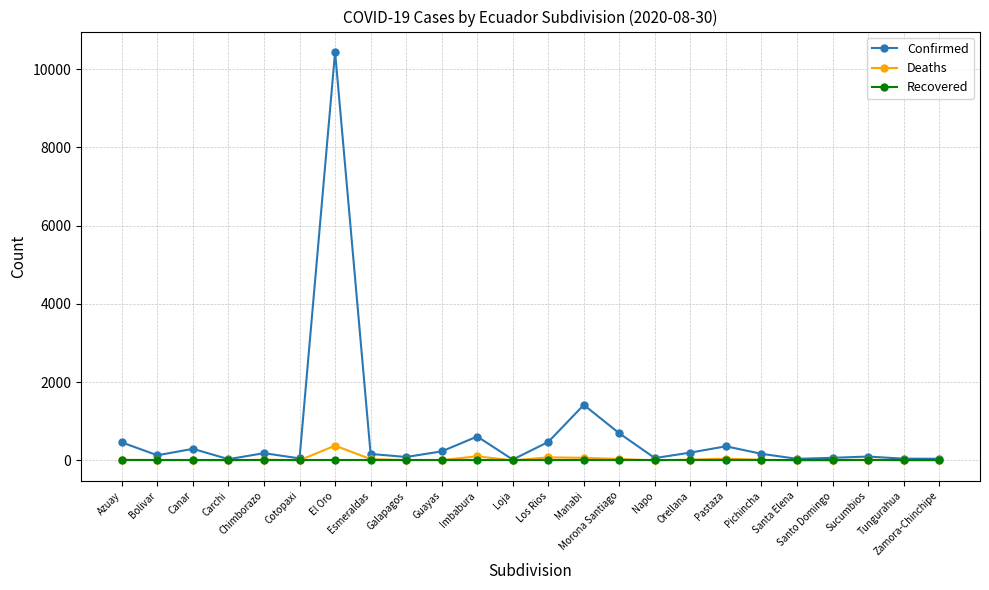

What is the highest value of the Confirmed series?

10436